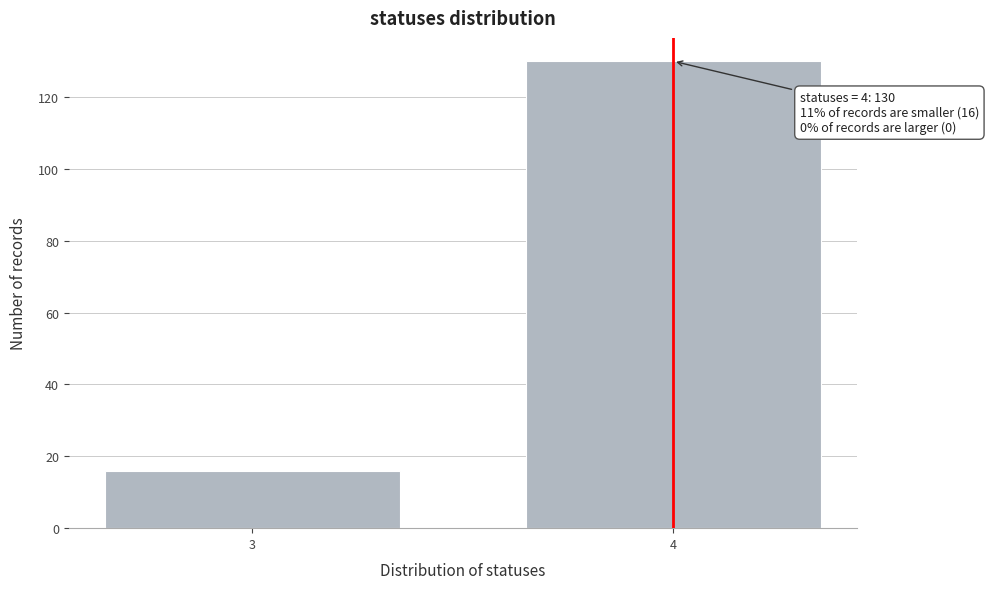

Reading left to right, what are all the values shown in this chart?

16	130